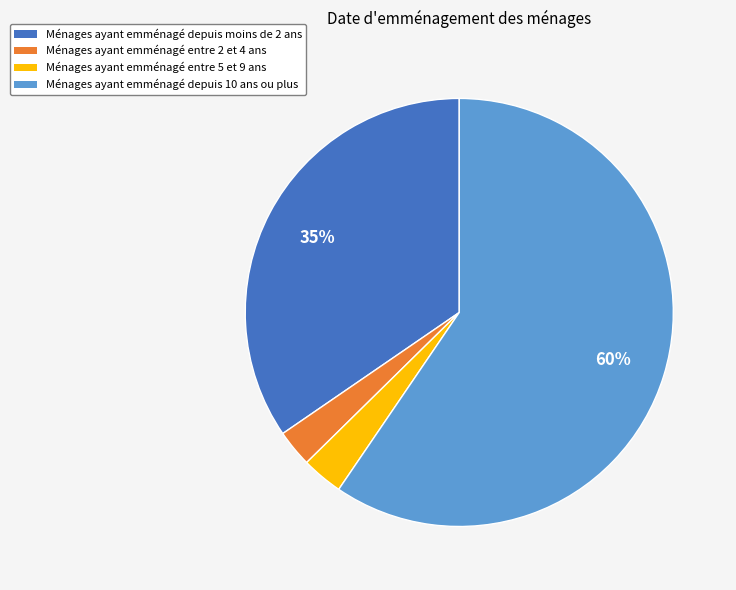

True or false: Ménages ayant emménagé depuis 10 ans ou plus accounts for 60% of the total.

True